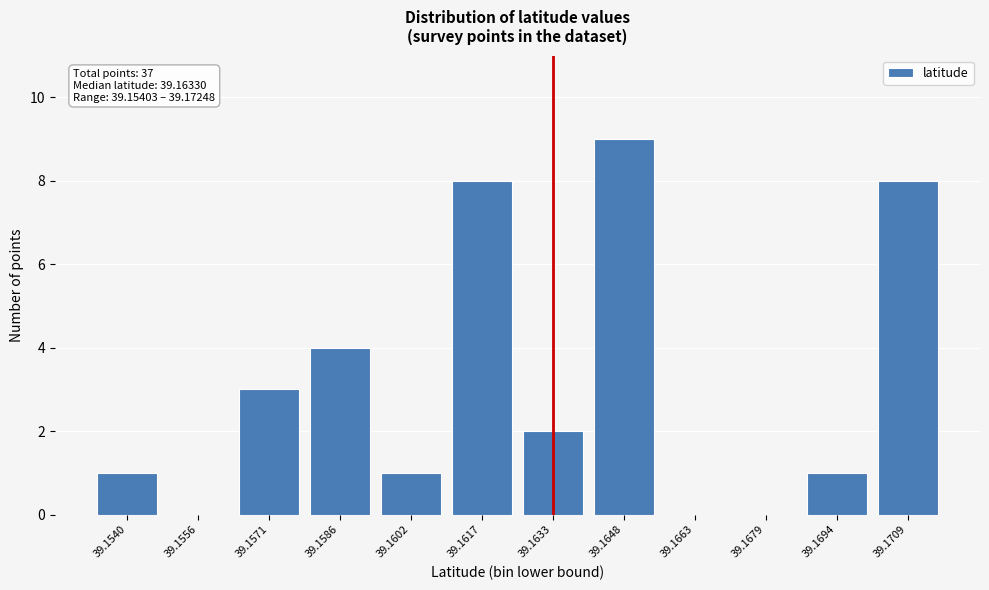

Reading right to left, transcribe all the data shown in this chart.

39.1709=8	39.1694=1	39.1679=0	39.1663=0	39.1648=9	39.1633=2	39.1617=8	39.1602=1	39.1586=4	39.1571=3	39.1556=0	39.1540=1